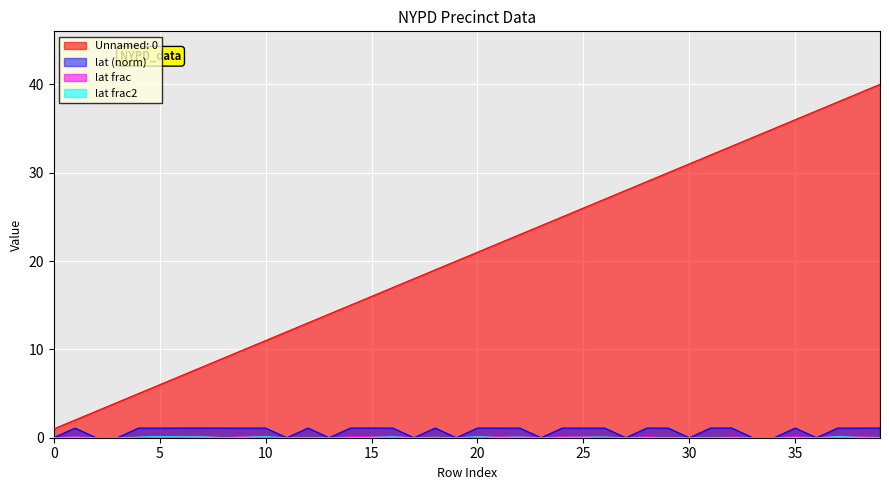

Which series changed the most between 8 and 38?

Unnamed: 0